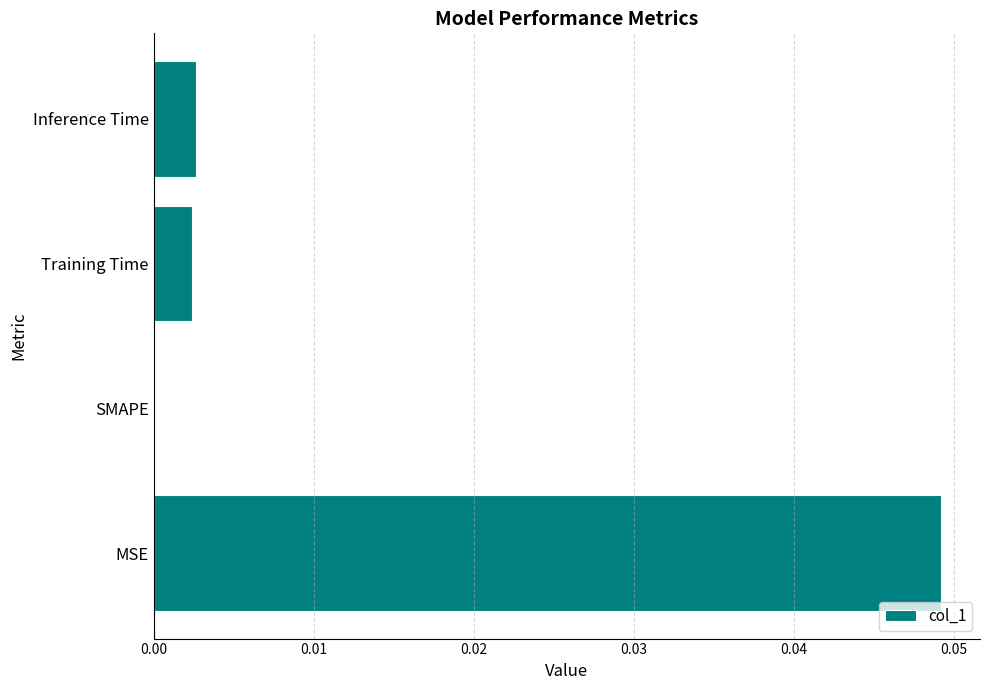

How many series are shown in this chart?

1